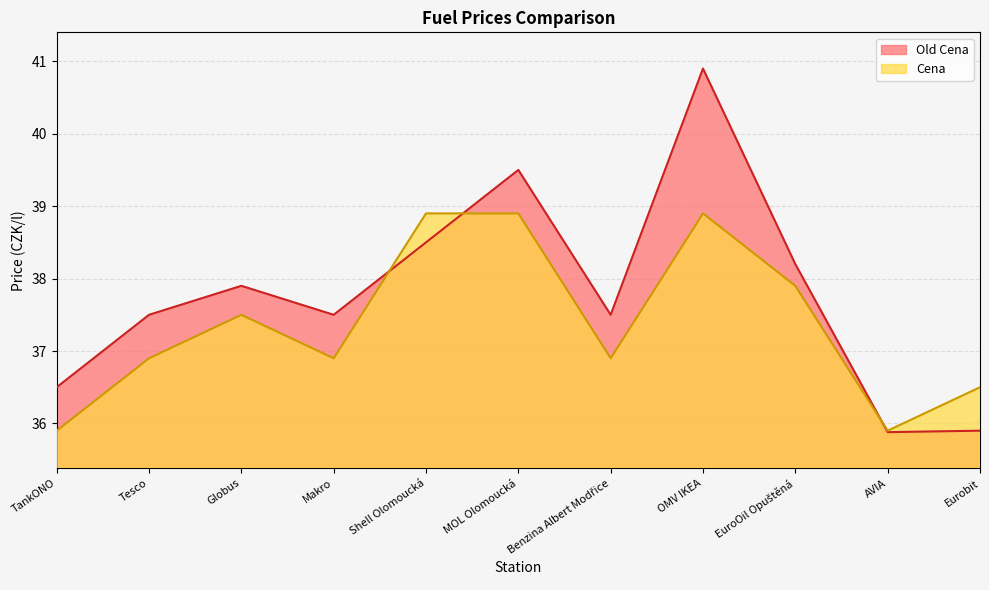

The value of Old Cena at Benzina Albert Modřice is 54.1. True or false?

False